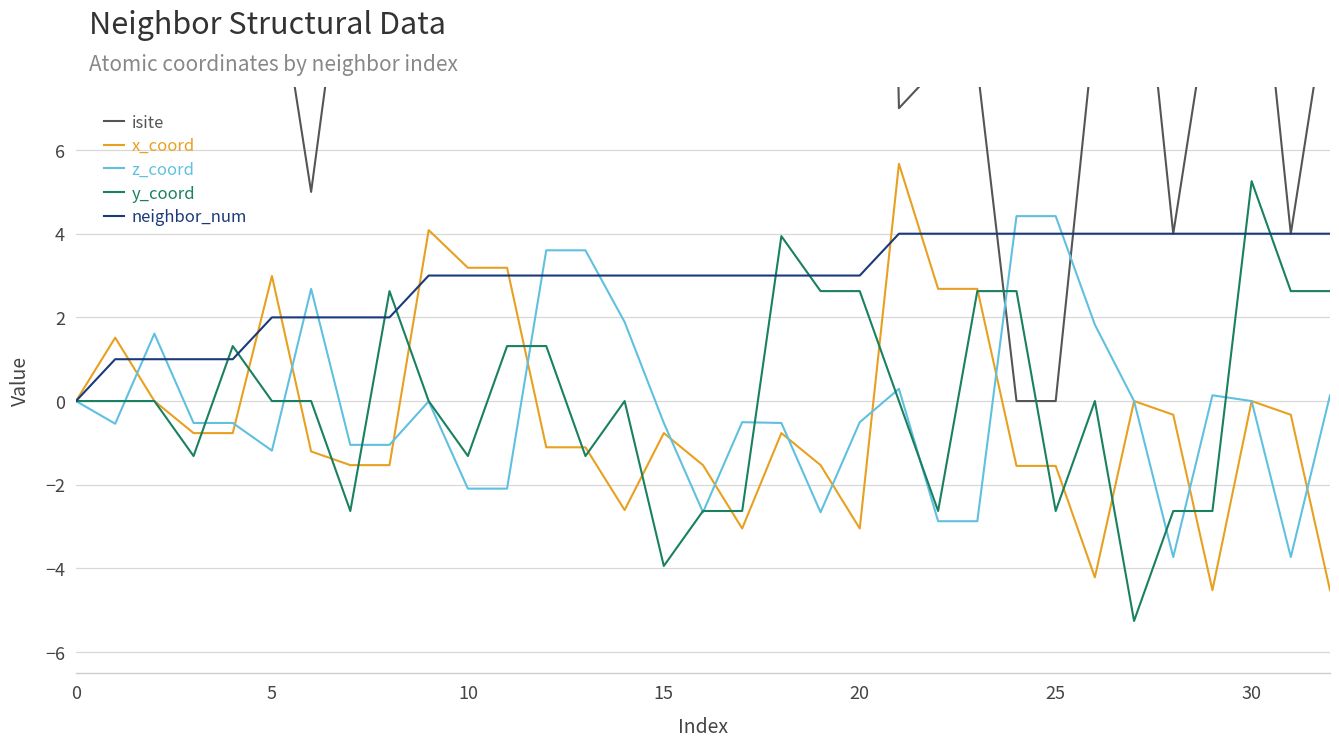

What is the total value across all series at 32?

12.2